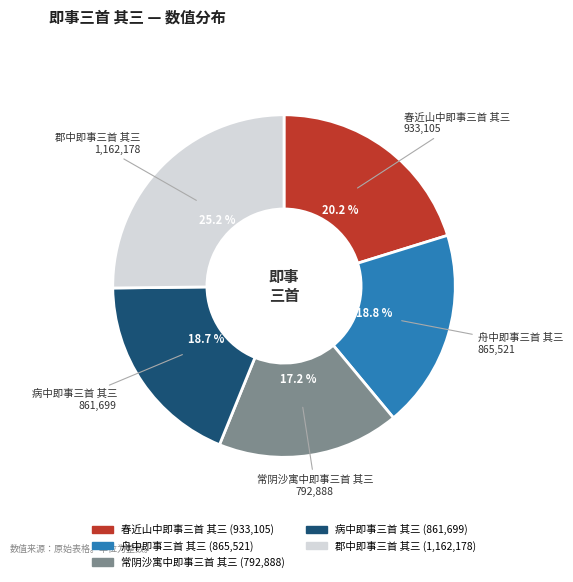

Combined, what portion of the pie is 郡中即事三首 其三 and 春近山中即事三首 其三?

45.4%